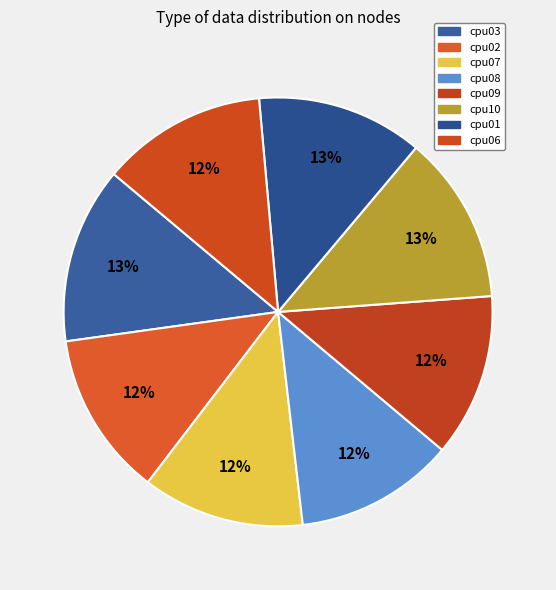

Between cpu01 and cpu06, which is larger?

cpu01